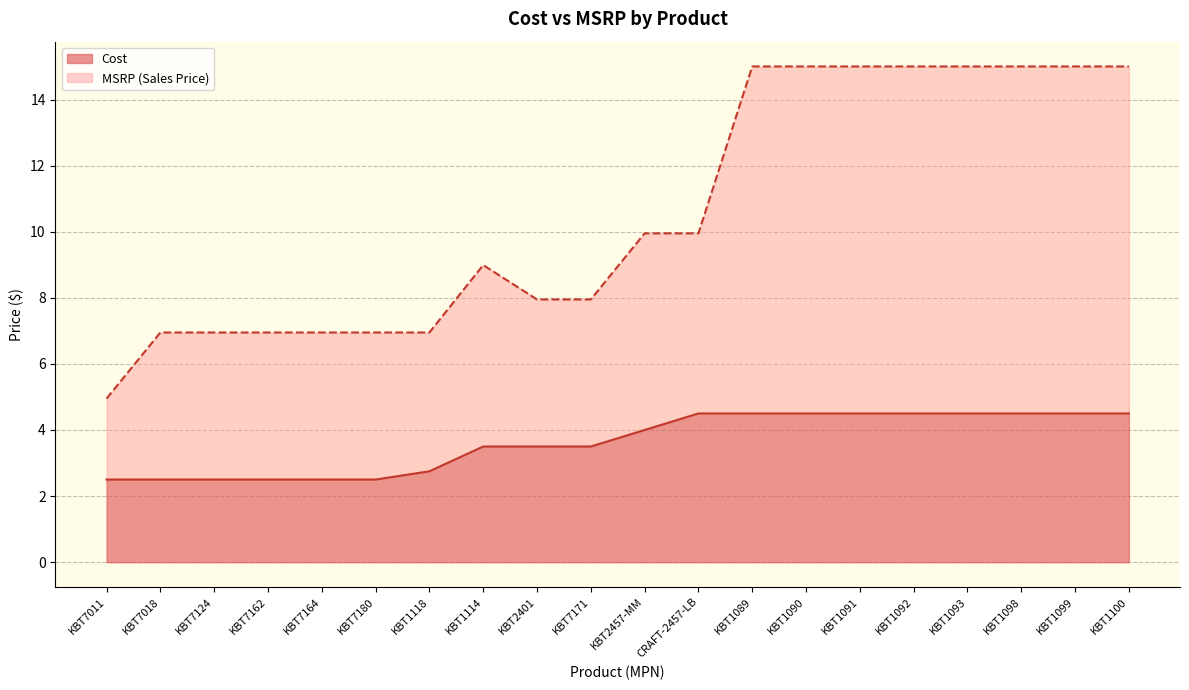

Which series has the widest spread of values?

MSRP (Sales Price)